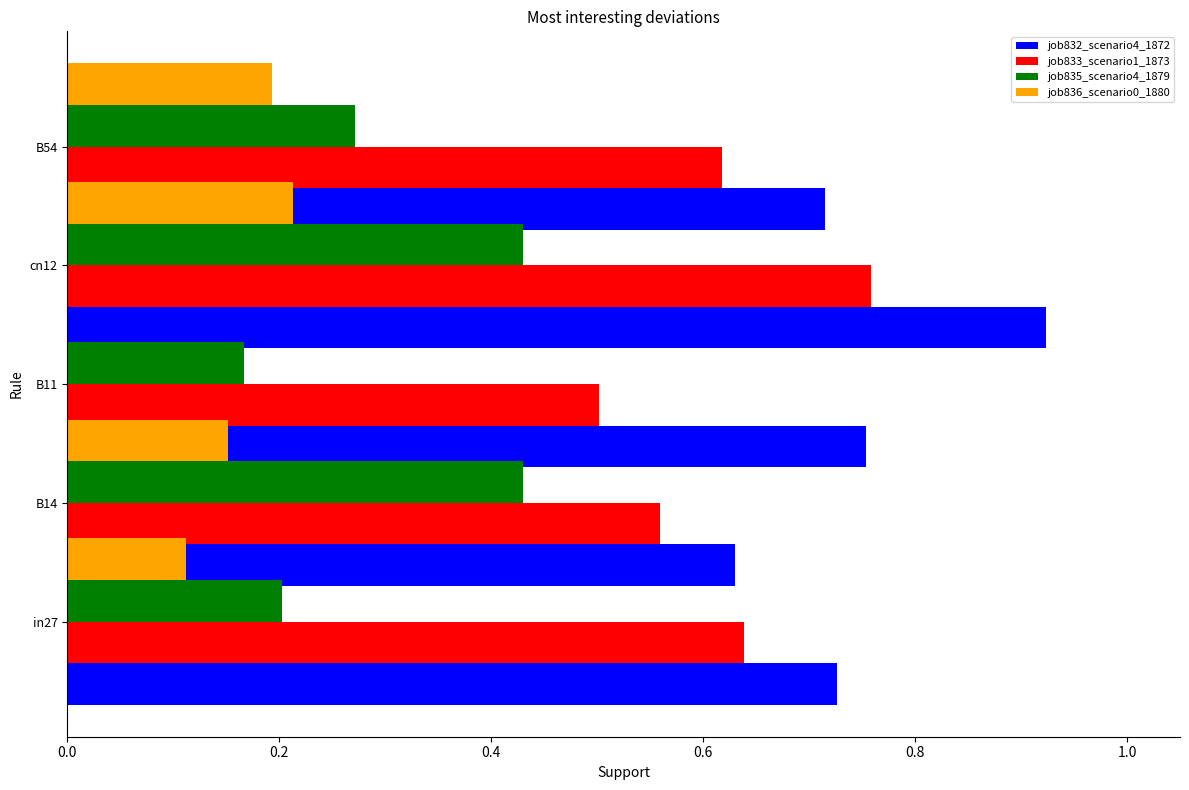

What is the total value across all series at 0.2?

1.8